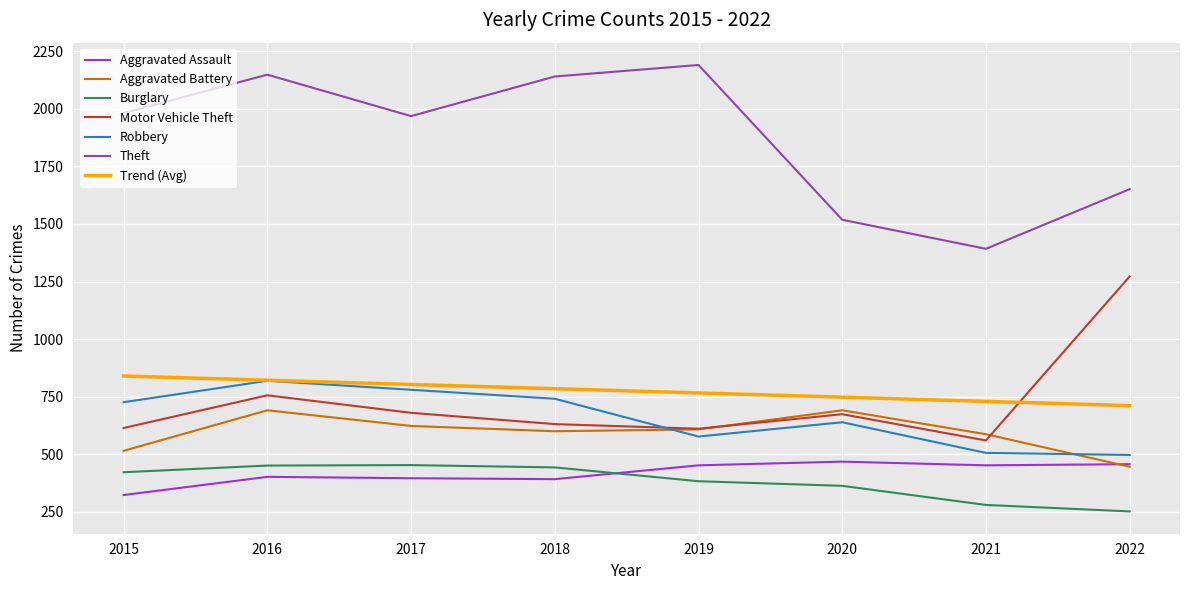

Rank the series at 2018 from highest to lowest value.

Theft, Trend (Avg), Robbery, Motor Vehicle Theft, Aggravated Battery, Burglary, Aggravated Assault